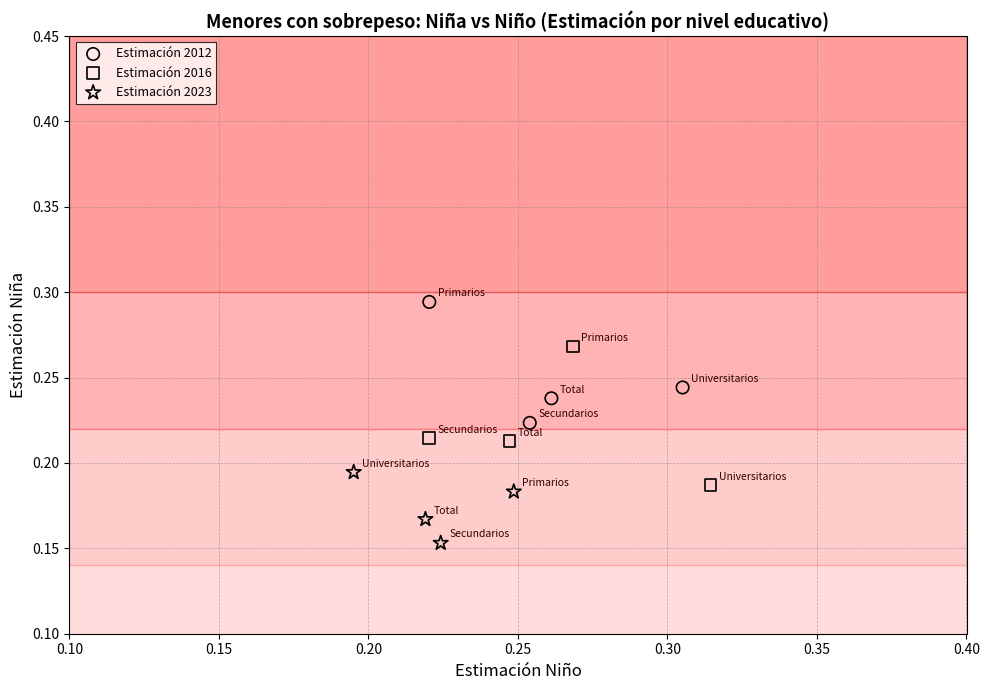

Which series has the largest Y range (max minus min)?

Estimación 2016